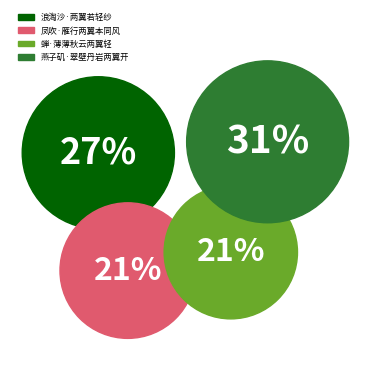

To the nearest percent, what portion does 燕子矶·翠壁丹岩两翼开 represent?

31%